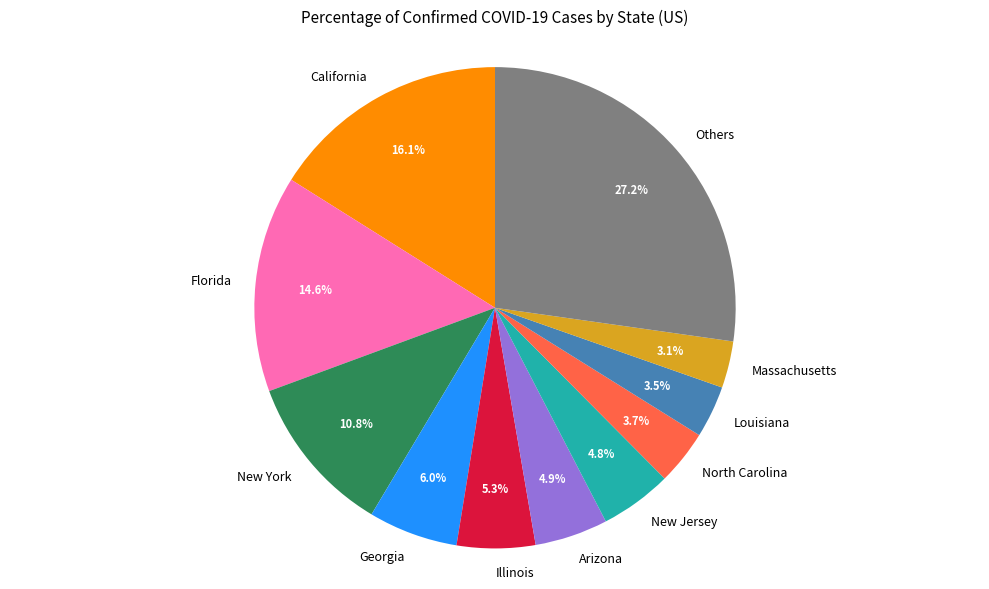

What percentage is NOT represented by Others?

72.8%